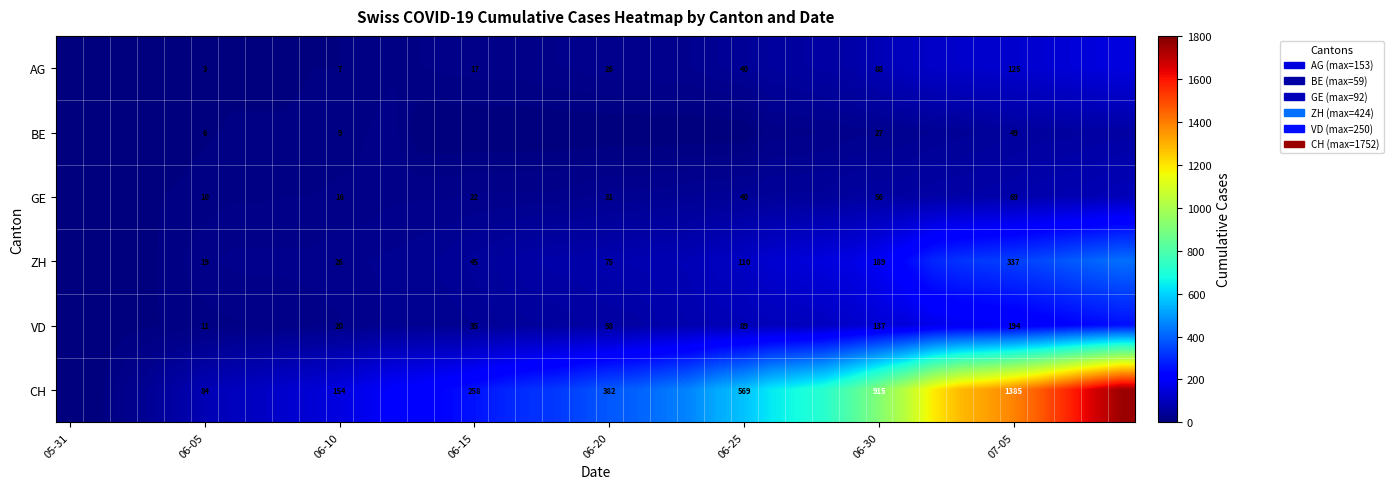

What is the total value across all series at 18?

485